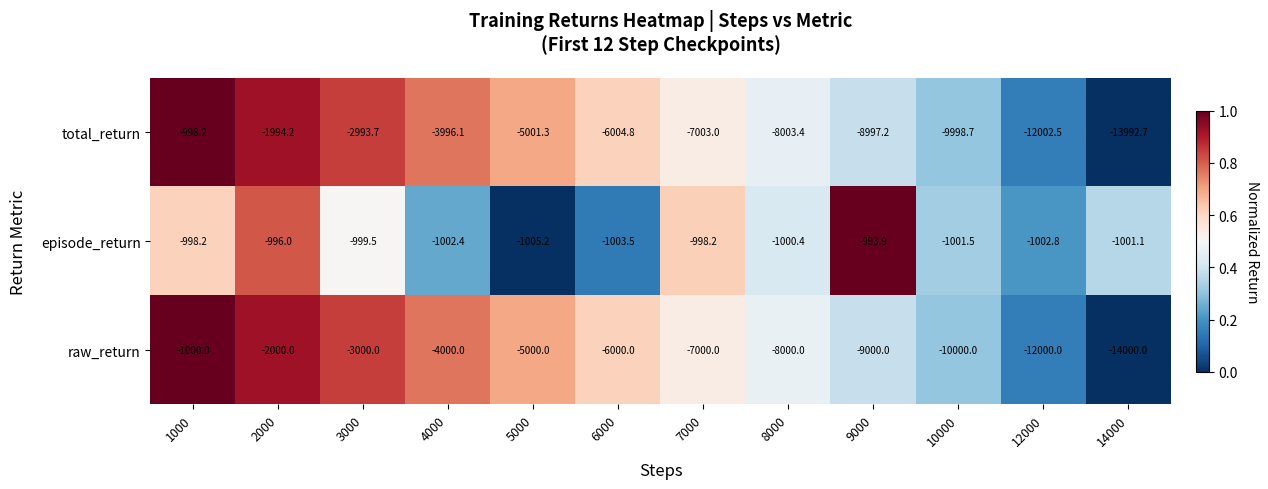

At which label does raw_return first exceed -6000?

1000